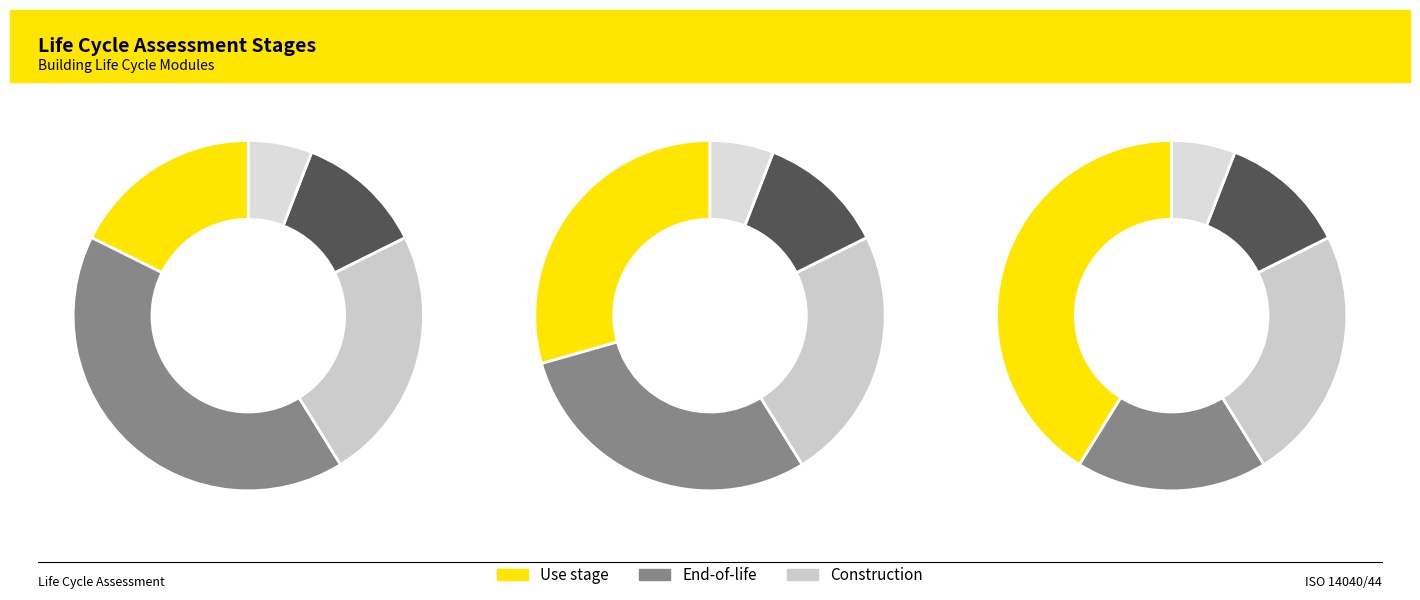

To the nearest percent, what percentage of the pie is Benefits and loads beyond the system?

6%